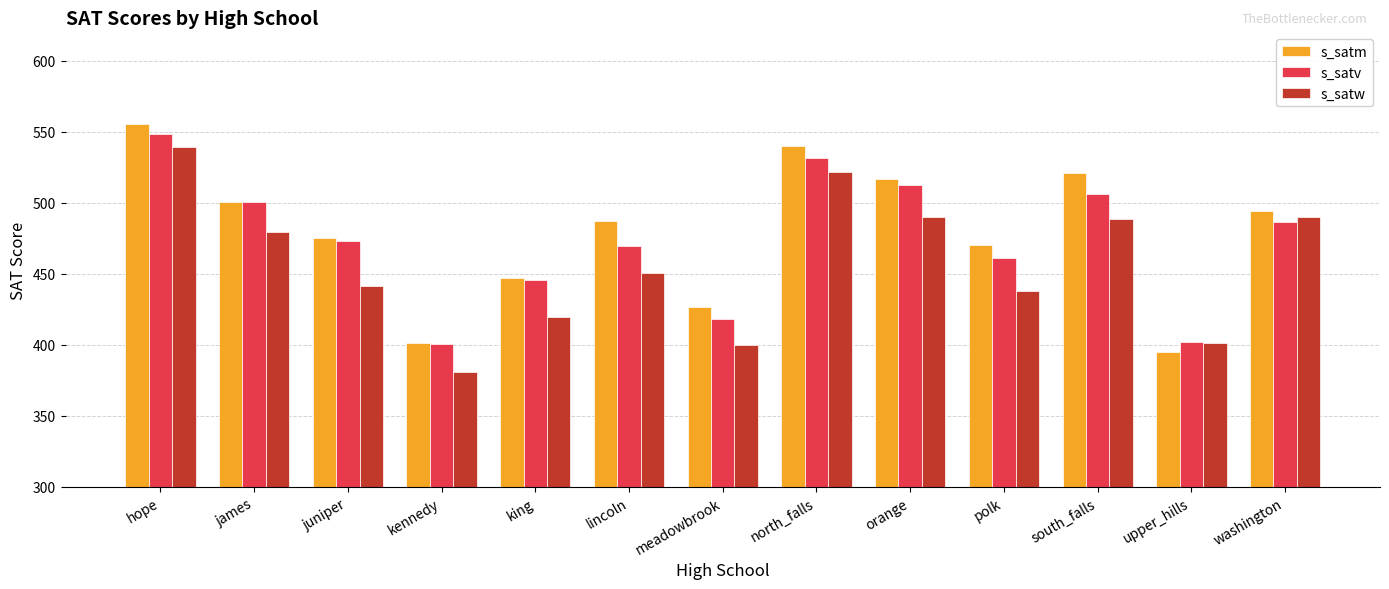

What value does the s_satw series have at lincoln?

450.7